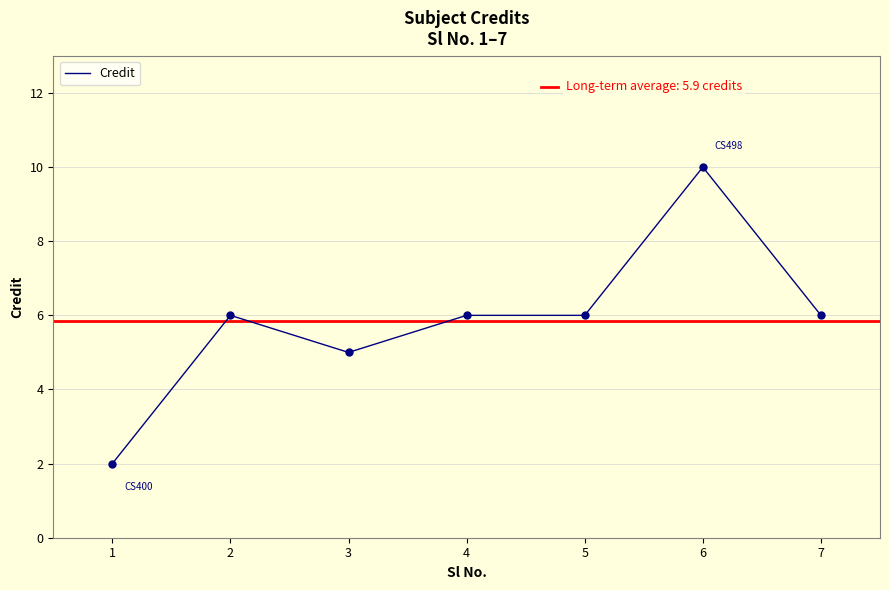

Approximately how many times larger is the value at 1 compared to 3?

0.4